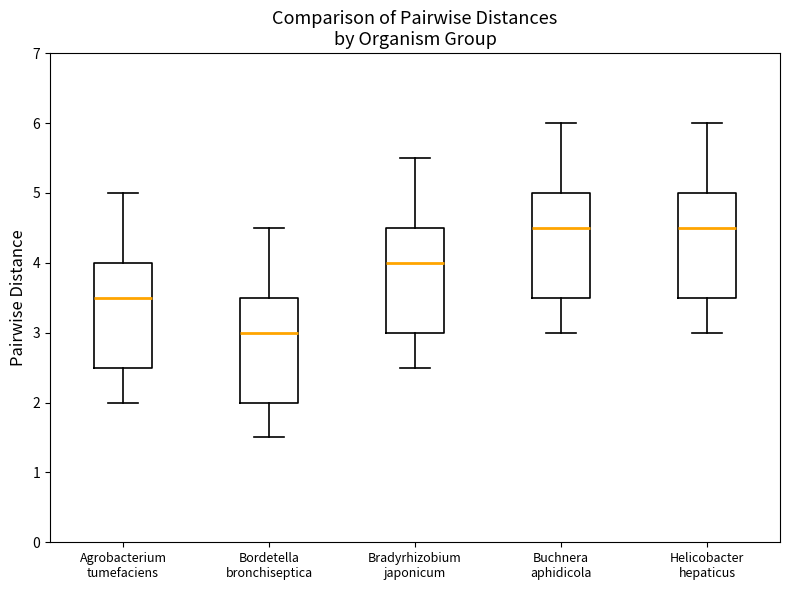

Reading left to right, read every box against the y-axis: the position of its median line, the range the box covers, and the ends of its whiskers. The values are not printed on the chart, so give them approximately, as read against the axis.

Agrobacterium tumefaciens: median 3.5, box 2.5 to 4.0, whiskers 2.0 to 5.0
Bordetella bronchiseptica: median 3.0, box 2.0 to 3.5, whiskers 1.5 to 4.5
Bradyrhizobium japonicum: median 4.0, box 3.0 to 4.5, whiskers 2.5 to 5.5
Buchnera aphidicola: median 4.5, box 3.5 to 5.0, whiskers 3.0 to 6.0
Helicobacter hepaticus: median 4.5, box 3.5 to 5.0, whiskers 3.0 to 6.0